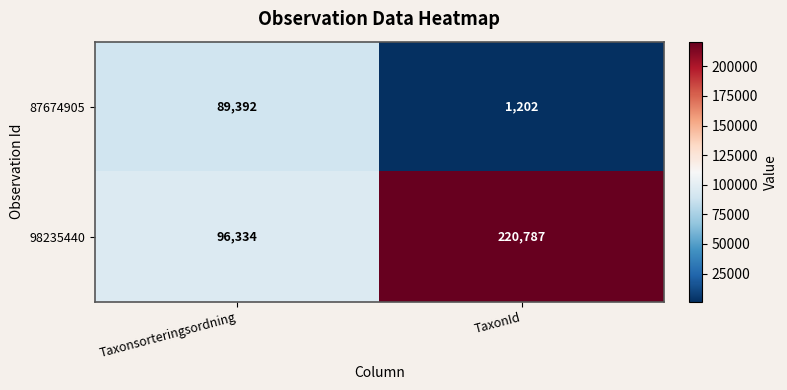

What is the average value of the 87674905 series?

45297